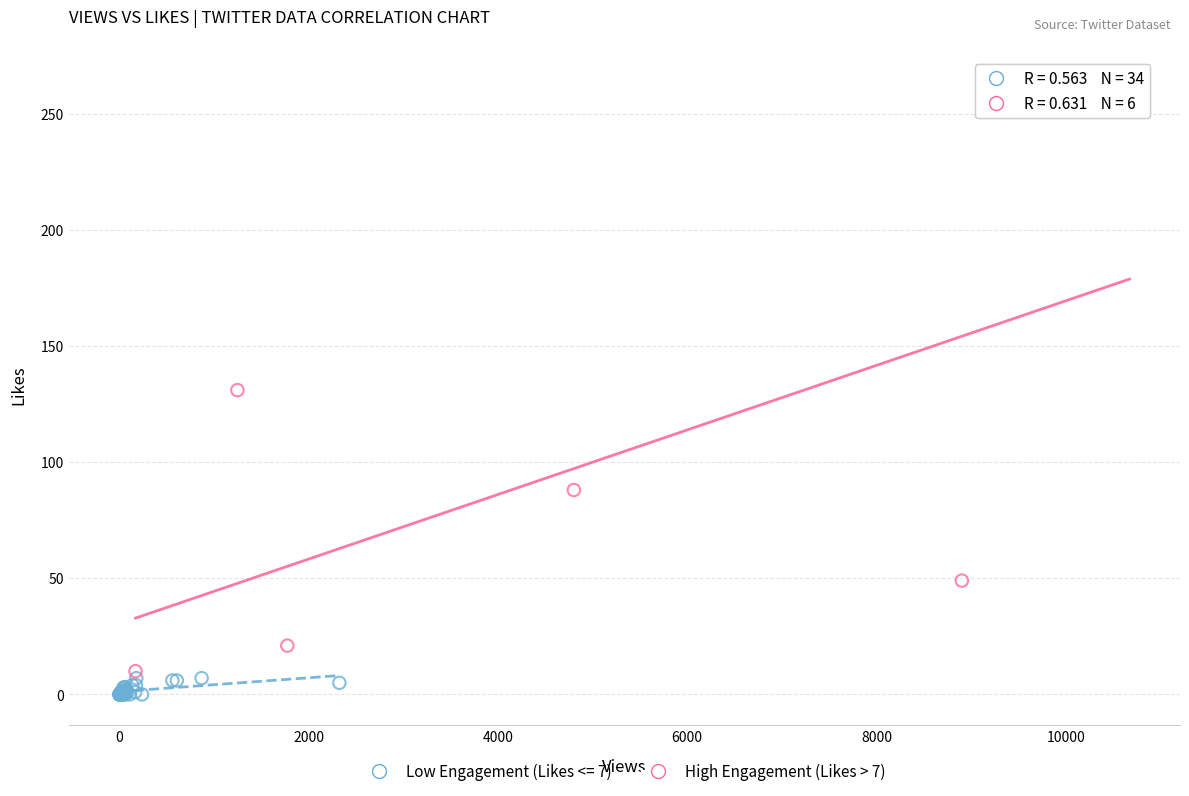

Which series reaches the maximum Y coordinate?

High Engagement (Likes > 7)